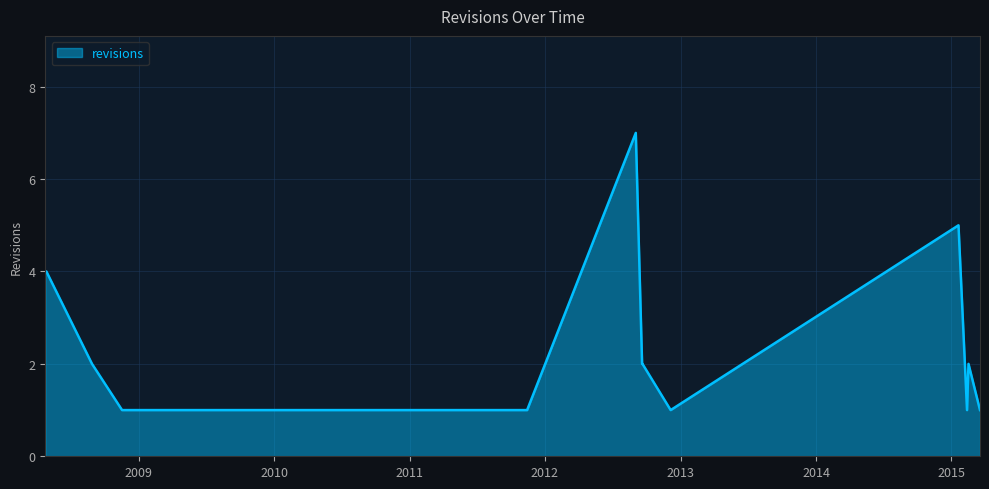

What is the greatest value displayed?

7